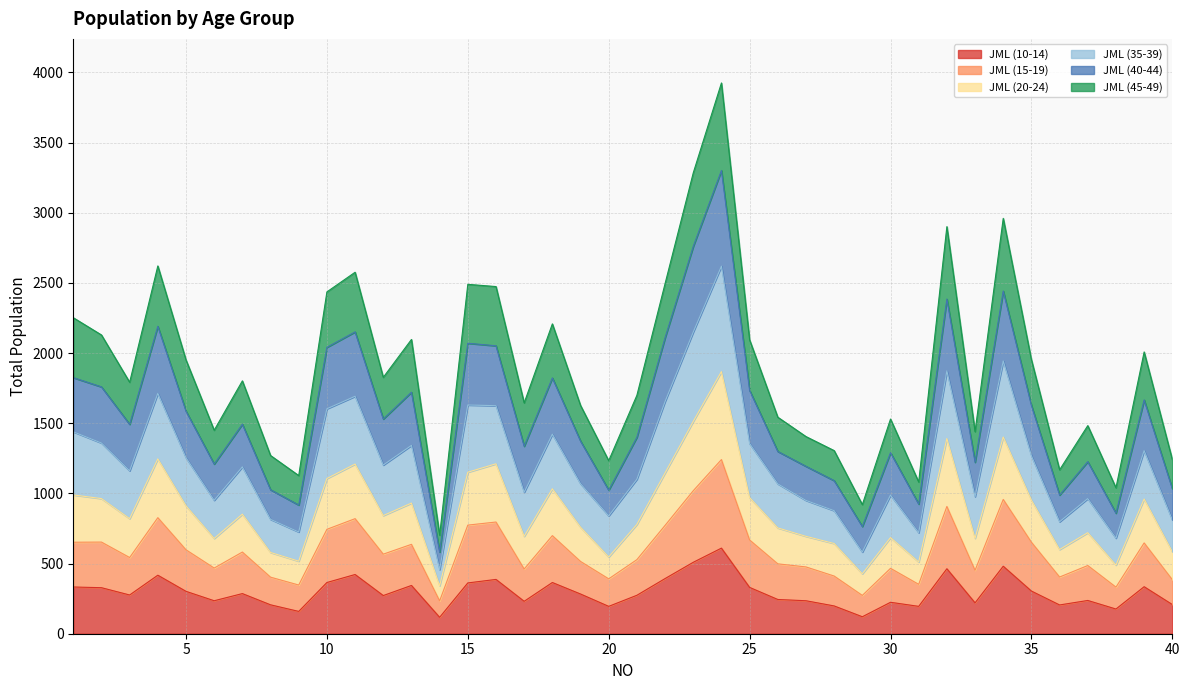

What is the minimum value for JML (10-14)?

117